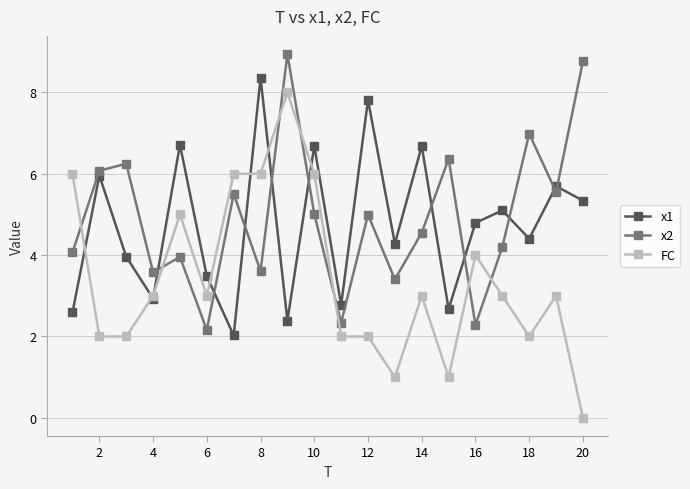

Which series has the widest spread of values?

FC